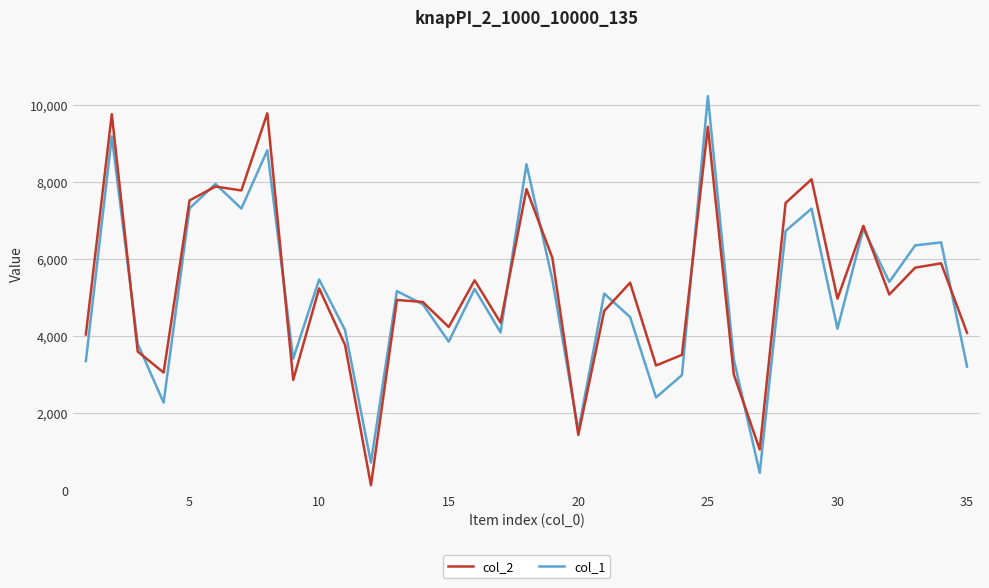

What are all the series names shown in the legend?

col_2, col_1